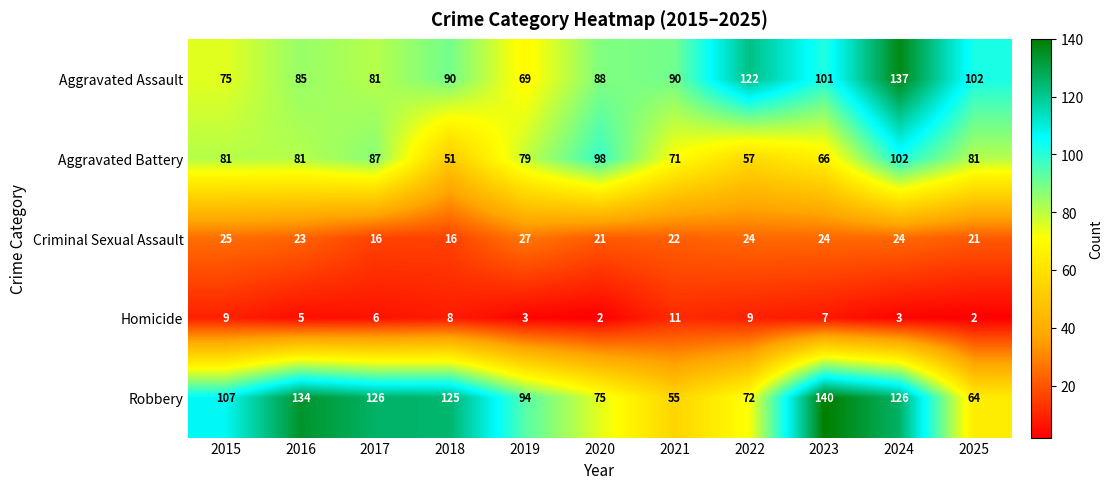

Which series has the widest spread of values?

Robbery